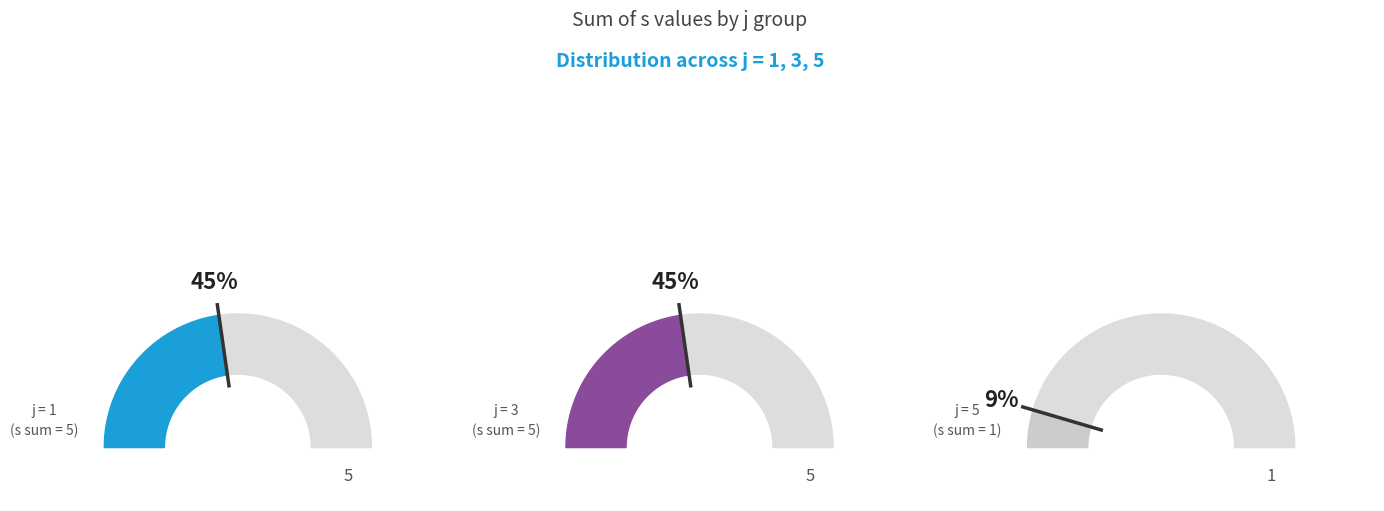

Does 5 represent more than half of the total?

No